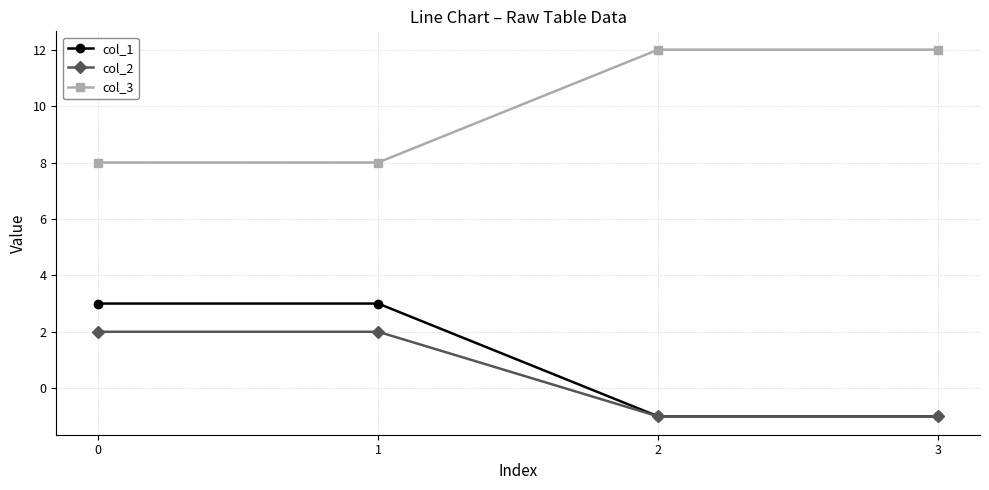

What is the sum of the col_2 values at 1 and 2?

1